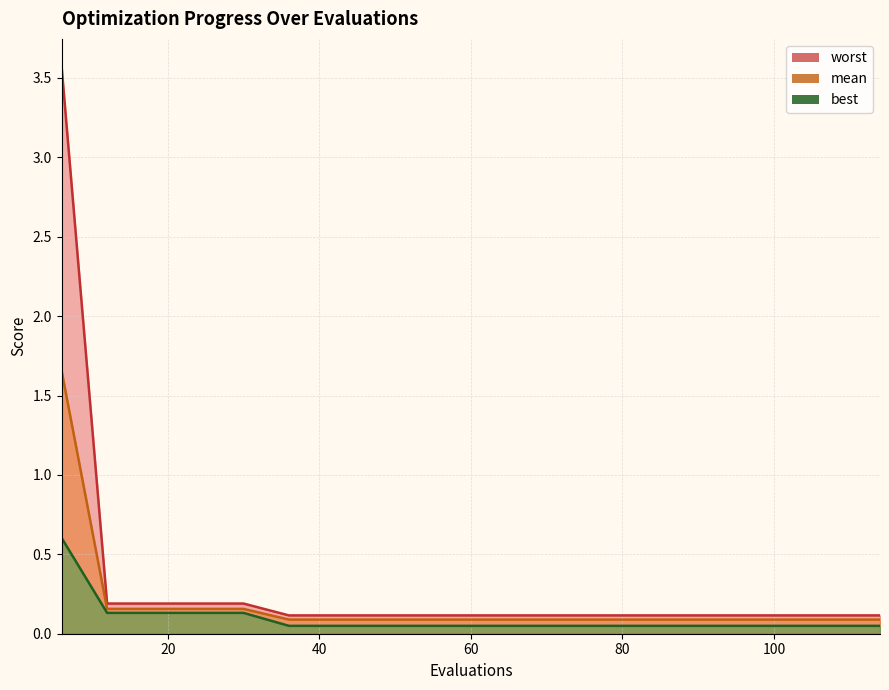

The best series shows 0.0 at 102. True or false?

True